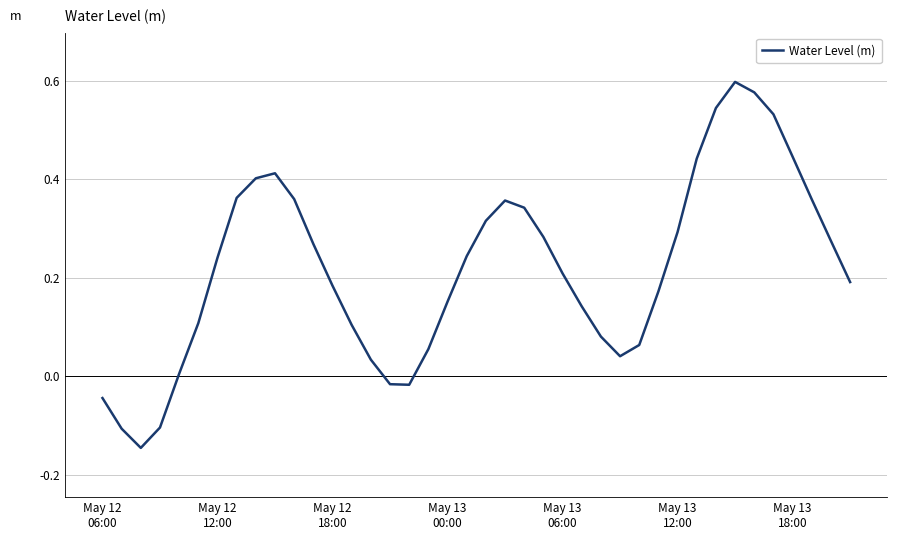

At which category does the data reach its first local peak?

9